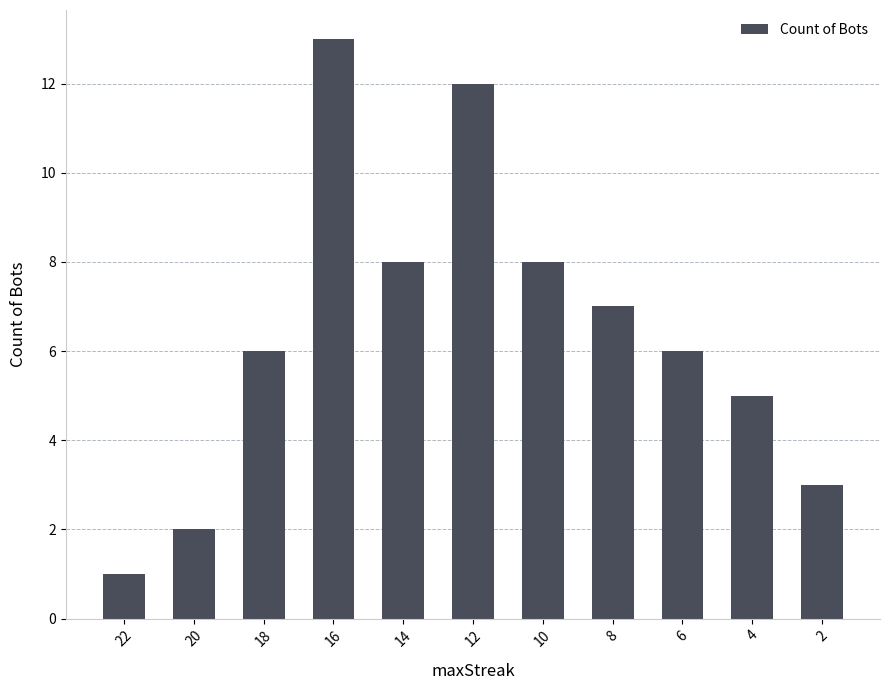

Which category has the highest value across all series?

16